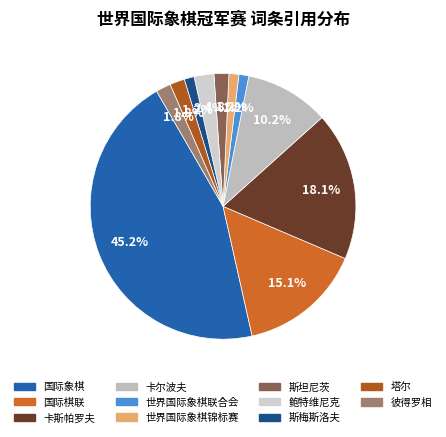

Does 塔尔 account for over 50% of the chart?

No